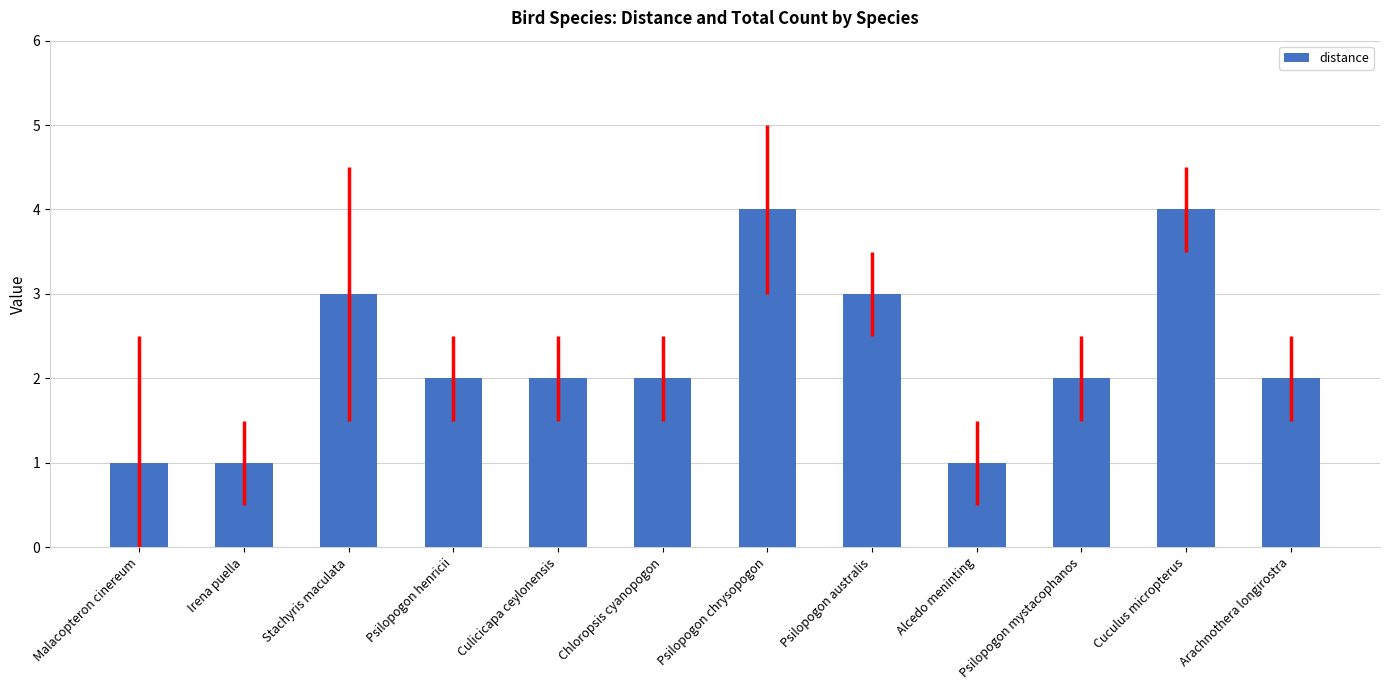

The chart shows a value of 2 at Culicicapa ceylonensis. True or false?

True